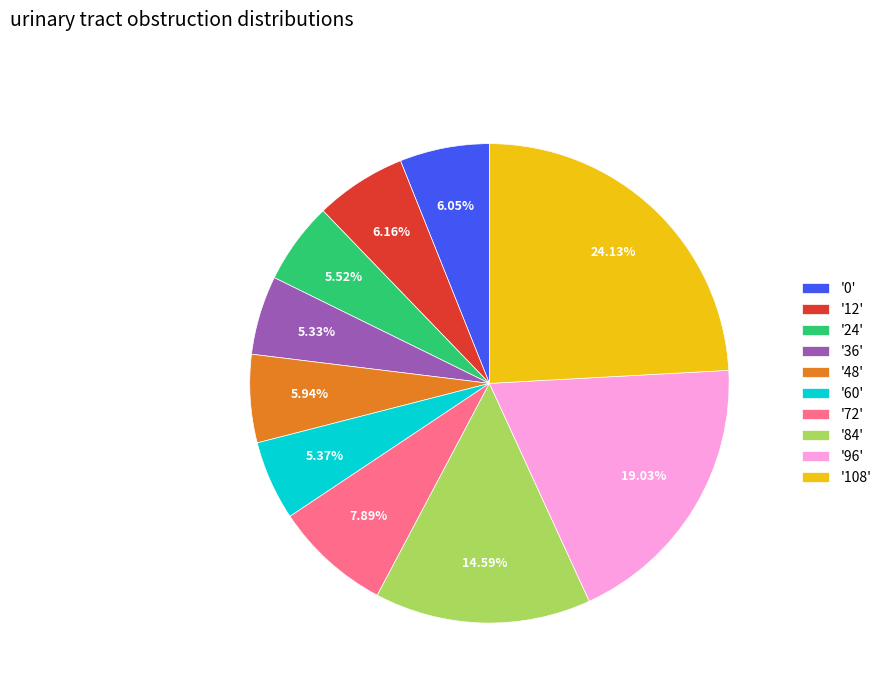

Approximately how many times larger is the value at '84' compared to '72'?

1.8